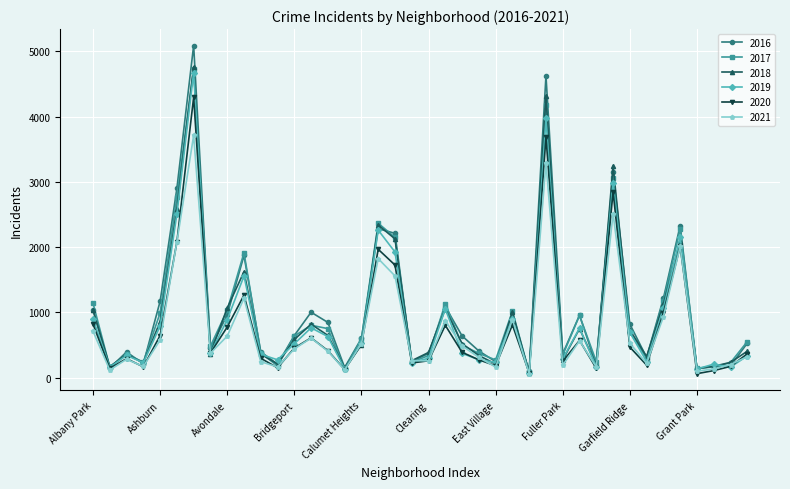

Which series has the largest range (max minus min)?

2016